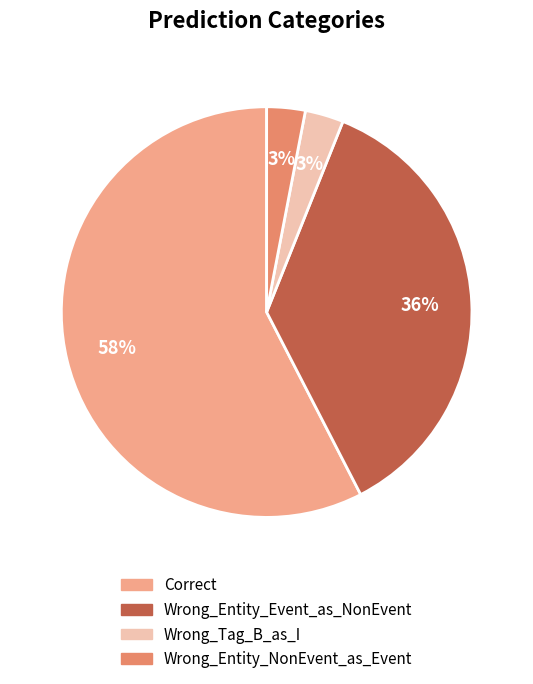

To the nearest percent, what is the difference between the largest and smallest slice percentages?

55%